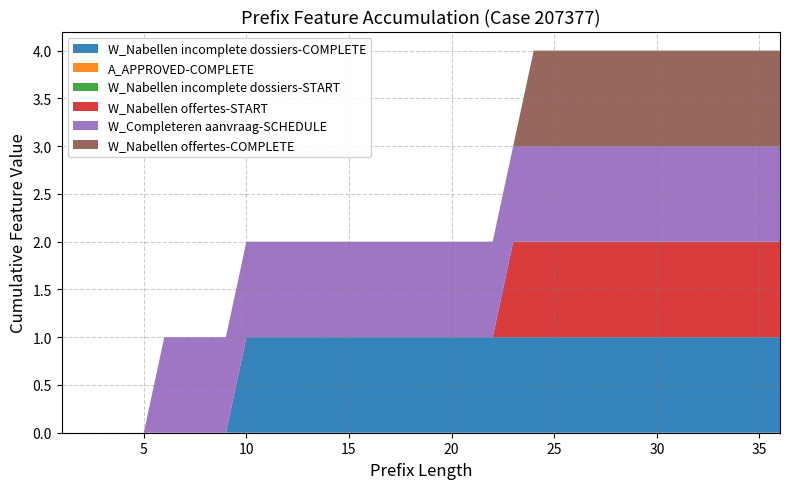

Reading right to left, list all the values displayed in this chart.

W_Nabellen incomplete dossiers-COMPLETE: 36=1	35=1	34=1	33=1	32=1	31=1	30=1	29=1	28=1	27=1	26=1	25=1	24=1	23=1	22=1	21=1	20=1	19=1	18=1	17=1	16=1	15=1	14=1	13=1	12=1	11=1	10=1	9=0	8=0	7=0	6=0	5=0	4=0	3=0	2=0	1=0
A_APPROVED-COMPLETE: 36=0	35=0	34=0	33=0	32=0	31=0	30=0	29=0	28=0	27=0	26=0	25=0	24=0	23=0	22=0	21=0	20=0	19=0	18=0	17=0	16=0	15=0	14=0	13=0	12=0	11=0	10=0	9=0	8=0	7=0	6=0	5=0	4=0	3=0	2=0	1=0
W_Nabellen incomplete dossiers-START: 36=0	35=0	34=0	33=0	32=0	31=0	30=0	29=0	28=0	27=0	26=0	25=0	24=0	23=0	22=0	21=0	20=0	19=0	18=0	17=0	16=0	15=0	14=0	13=0	12=0	11=0	10=0	9=0	8=0	7=0	6=0	5=0	4=0	3=0	2=0	1=0
W_Nabellen offertes-START: 36=1	35=1	34=1	33=1	32=1	31=1	30=1	29=1	28=1	27=1	26=1	25=1	24=1	23=1	22=0	21=0	20=0	19=0	18=0	17=0	16=0	15=0	14=0	13=0	12=0	11=0	10=0	9=0	8=0	7=0	6=0	5=0	4=0	3=0	2=0	1=0
W_Completeren aanvraag-SCHEDULE: 36=1	35=1	34=1	33=1	32=1	31=1	30=1	29=1	28=1	27=1	26=1	25=1	24=1	23=1	22=1	21=1	20=1	19=1	18=1	17=1	16=1	15=1	14=1	13=1	12=1	11=1	10=1	9=1	8=1	7=1	6=1	5=0	4=0	3=0	2=0	1=0
W_Nabellen offertes-COMPLETE: 36=1	35=1	34=1	33=1	32=1	31=1	30=1	29=1	28=1	27=1	26=1	25=1	24=1	23=0	22=0	21=0	20=0	19=0	18=0	17=0	16=0	15=0	14=0	13=0	12=0	11=0	10=0	9=0	8=0	7=0	6=0	5=0	4=0	3=0	2=0	1=0